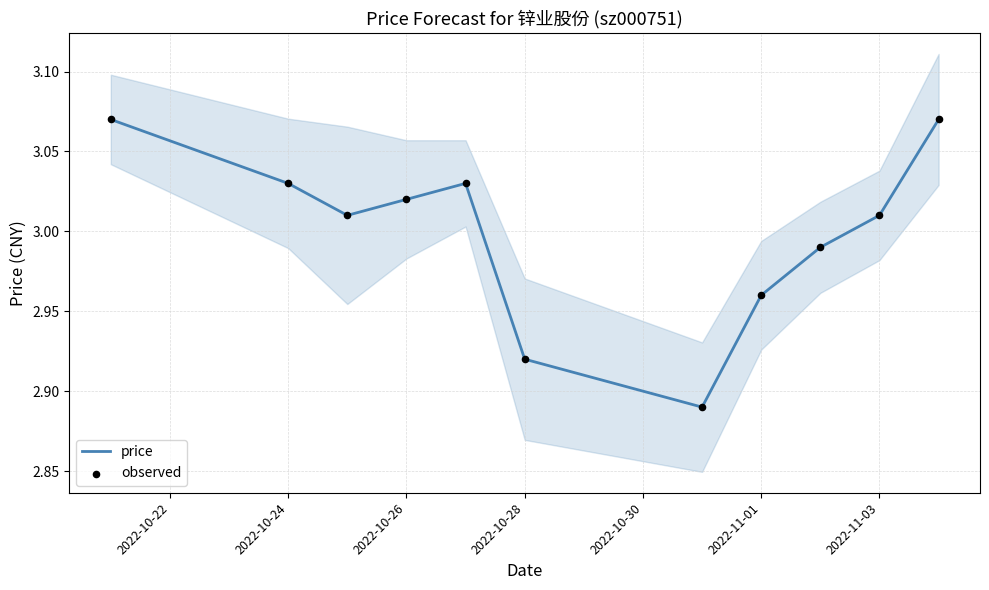

What is the total value across all series at 2022-10-24?

6.1